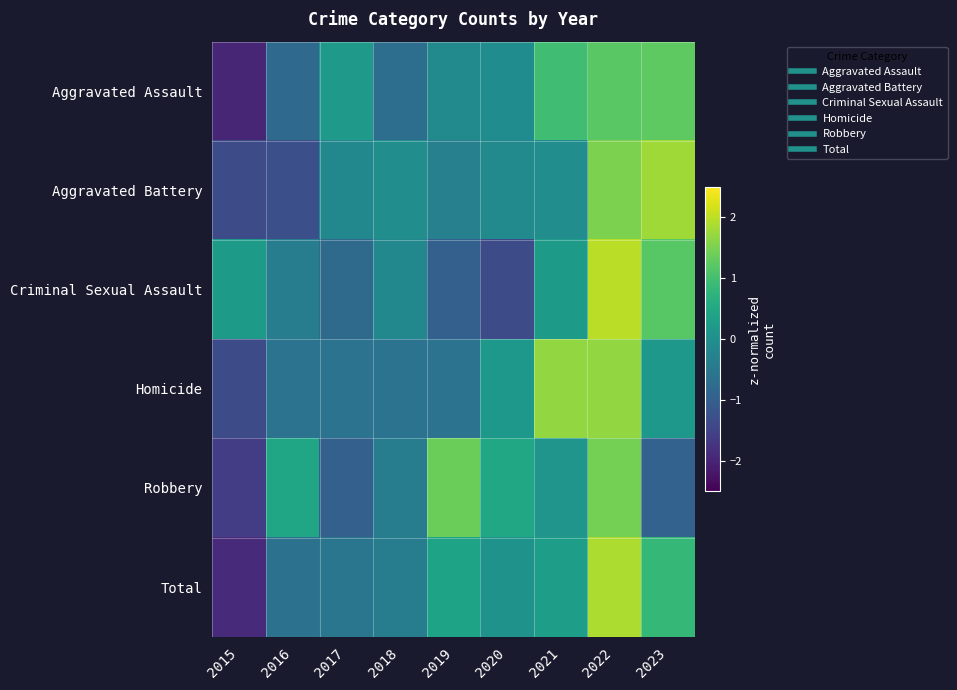

Reading left to right, extract all data points from this chart.

Aggravated Assault: 2015=-2.0	2016=-0.8	2017=0.2	2018=-0.7	2019=-0.1	2020=-0.1	2021=1.0	2022=1.2	2023=1.3
Aggravated Battery: 2015=-1.3	2016=-1.3	2017=-0.2	2018=-0.0	2019=-0.3	2020=-0.1	2021=-0.0	2022=1.5	2023=1.8
Criminal Sexual Assault: 2015=0.2	2016=-0.4	2017=-0.8	2018=-0.2	2019=-1.0	2020=-1.4	2021=0.2	2022=2.0	2023=1.2
Homicide: 2015=-1.4	2016=-0.6	2017=-0.6	2018=-0.6	2019=-0.6	2020=0.2	2021=1.7	2022=1.7	2023=0.2
Robbery: 2015=-1.6	2016=0.5	2017=-1.0	2018=-0.4	2019=1.4	2020=0.5	2021=0.1	2022=1.5	2023=-0.9
Total: 2015=-1.9	2016=-0.6	2017=-0.5	2018=-0.4	2019=0.4	2020=0.1	2021=0.3	2022=1.9	2023=0.8